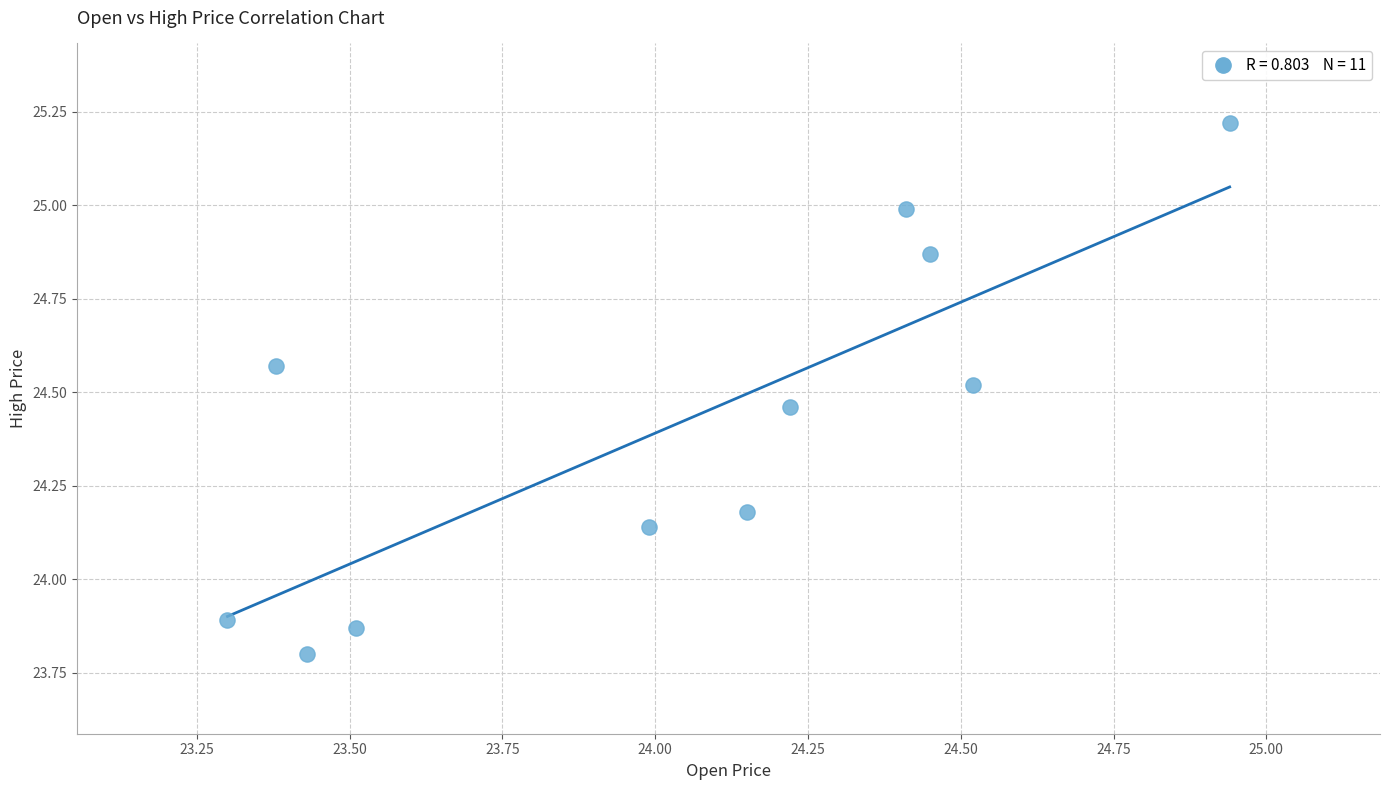

What is the average Y value?

24.4